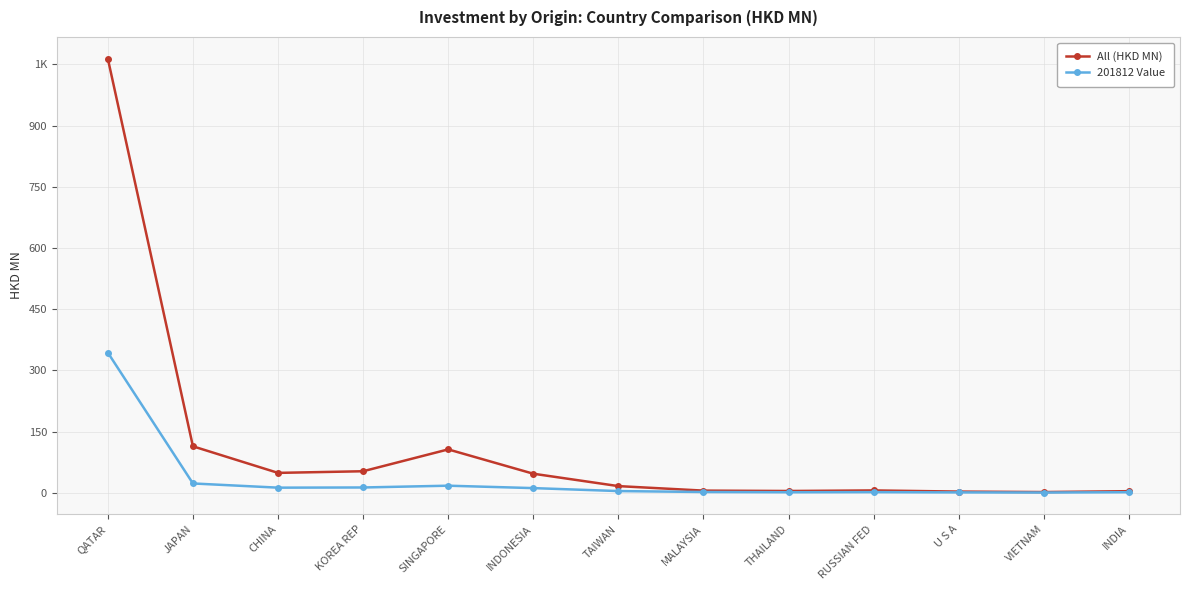

True or false: 201812 Value has more than 2 interior local peaks.

False